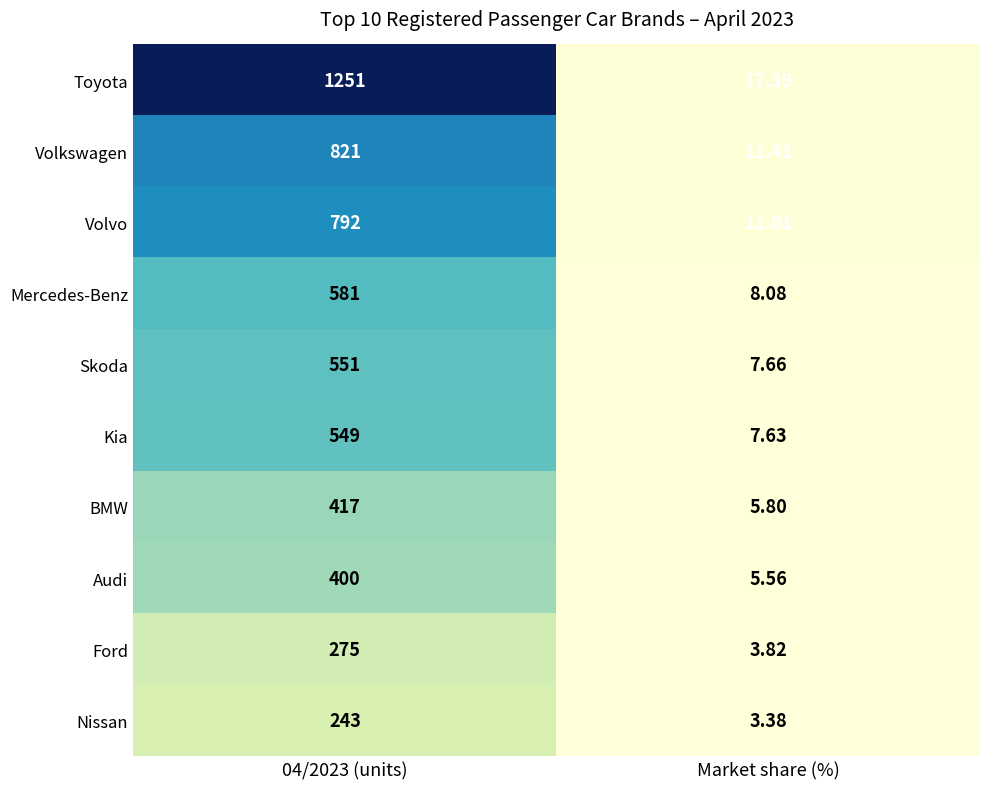

At 04/2023 (units), list the series in order from smallest to largest.

Nissan, Ford, Audi, BMW, Kia, Skoda, Mercedes-Benz, Volvo, Volkswagen, Toyota